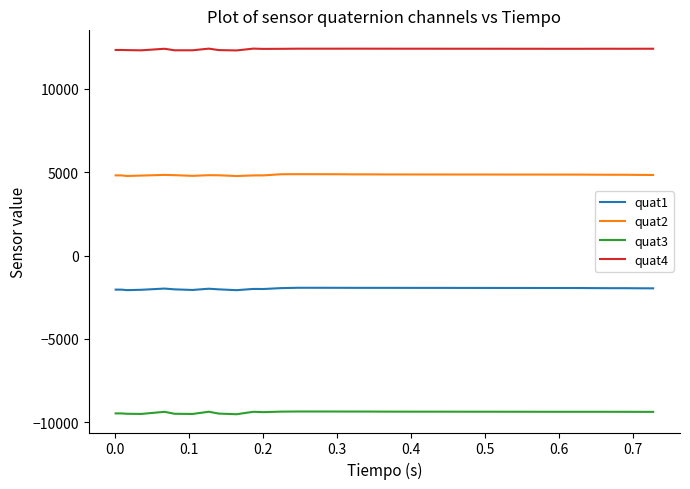

Rank the series by their average value, from highest to lowest.

quat4, quat2, quat1, quat3